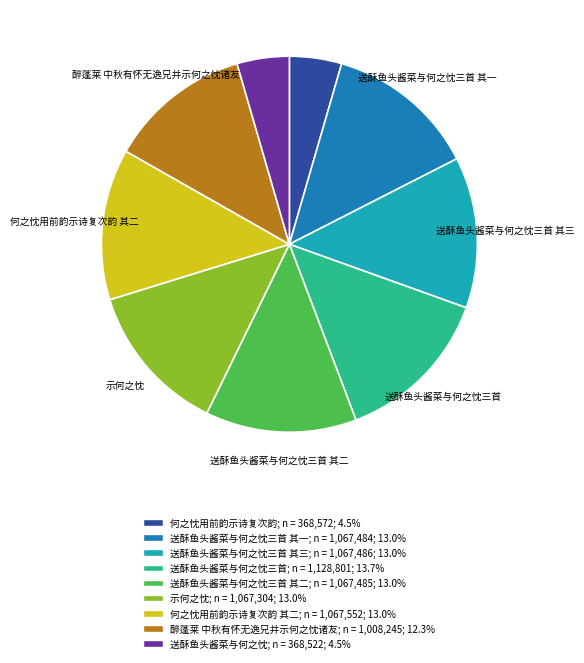

What is the ratio of the value at 送酥鱼头酱菜与何之忱; n = 368,522; 4.5% to the value at 送酥鱼头酱菜与何之忱三首 其一; n = 1,067,484; 13.0%?

0.3